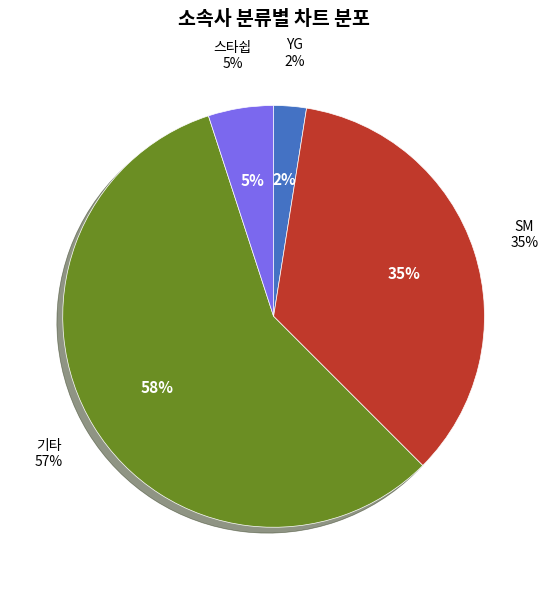

Is there any slice that represents more than half of the pie?

Yes